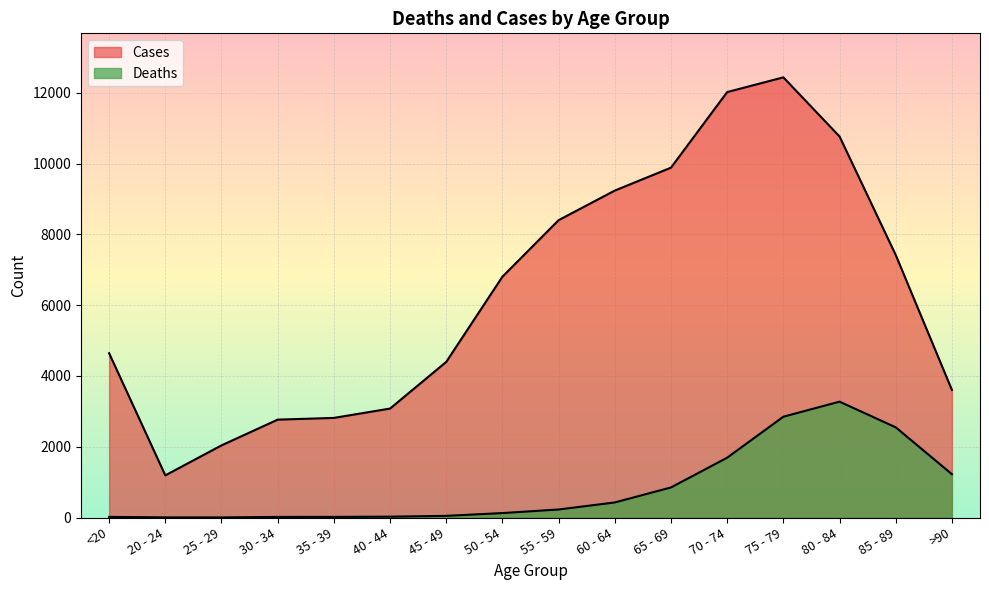

Reading left to right, extract all data points from this chart.

Deaths: 18	4	3	17	18	24	47	126	227	426	850	1690	2848	3273	2548	1224
Cases: 4641	1191	2038	2765	2814	3078	4396	6803	8400	9236	9883	12018	12434	10764	7417	3604